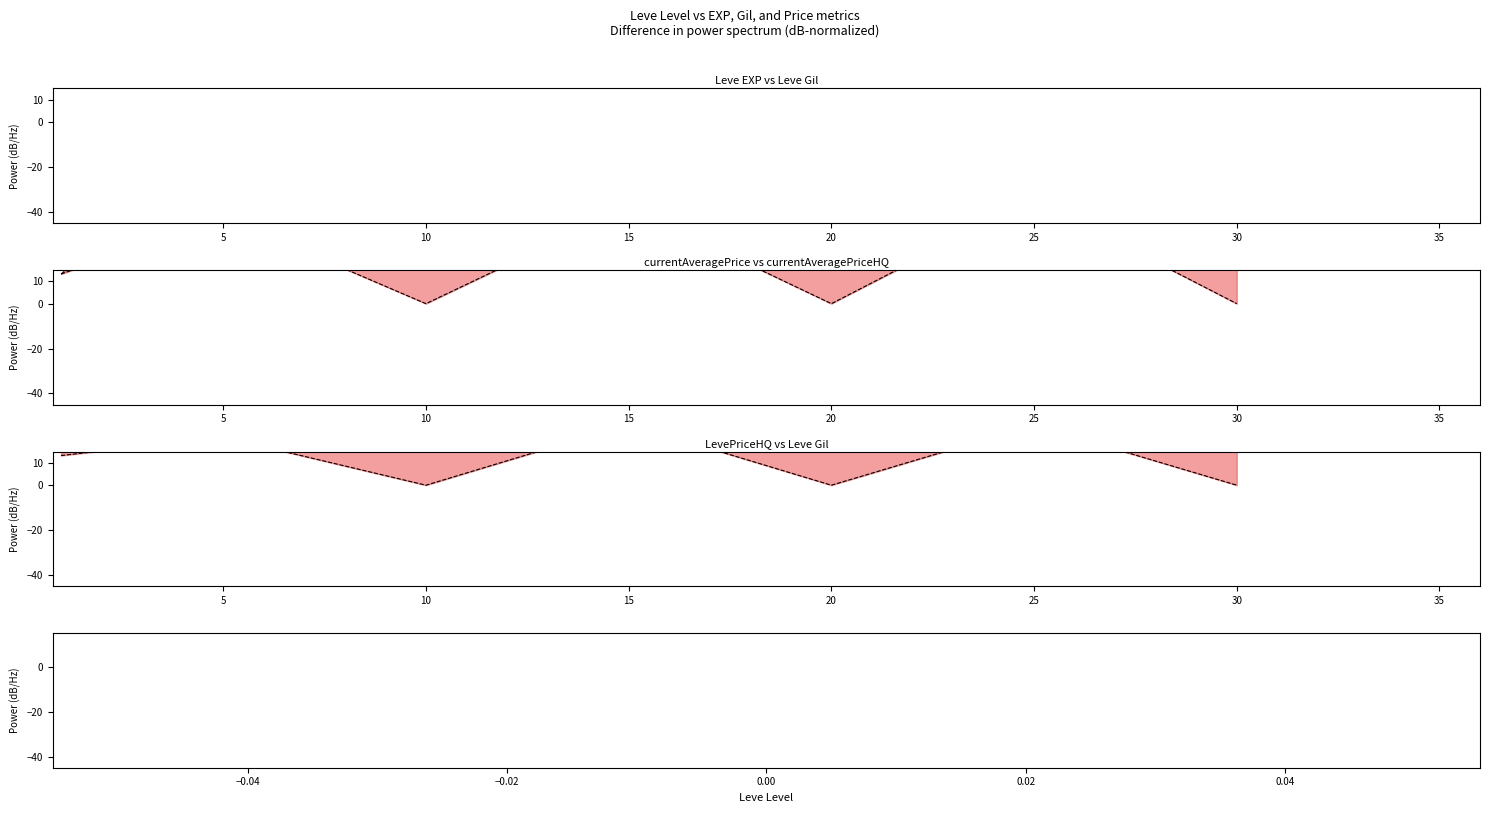

What is the maximum value for currentAveragePrice upper?

74.0